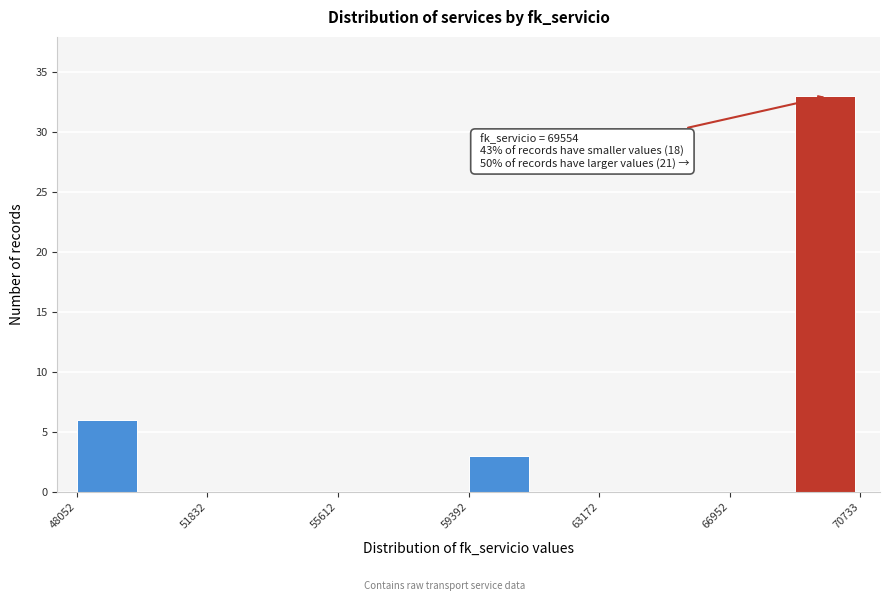

Around what value on the x-axis is the tallest bar? Give the approximate position of its centre, as read against the axis.

69500